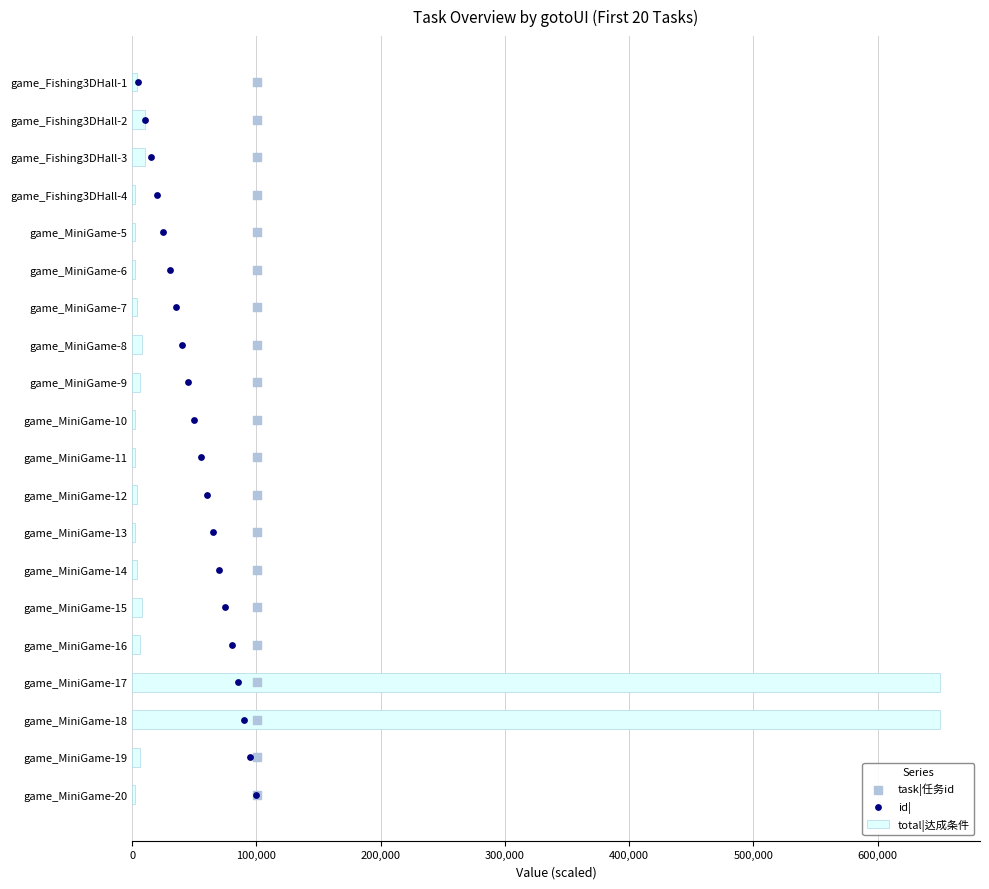

Which series has the largest Y range (max minus min)?

total|达成条件